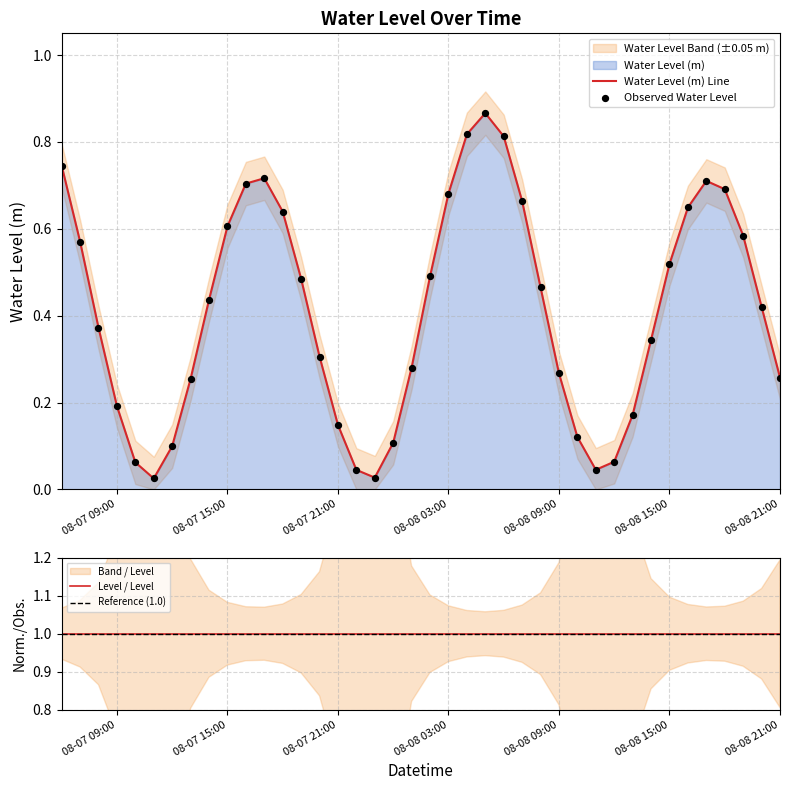

The value of Water Level (m) Line at 08-07 15:00 is 0.6. True or false?

True